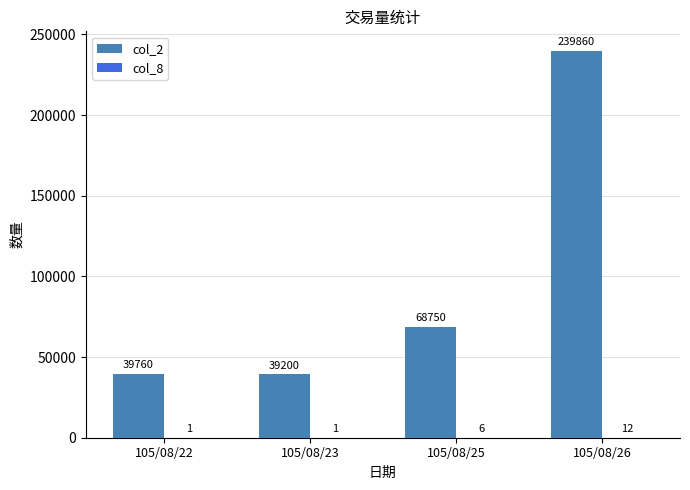

At which label is col_2 closest to 139530?

105/08/25